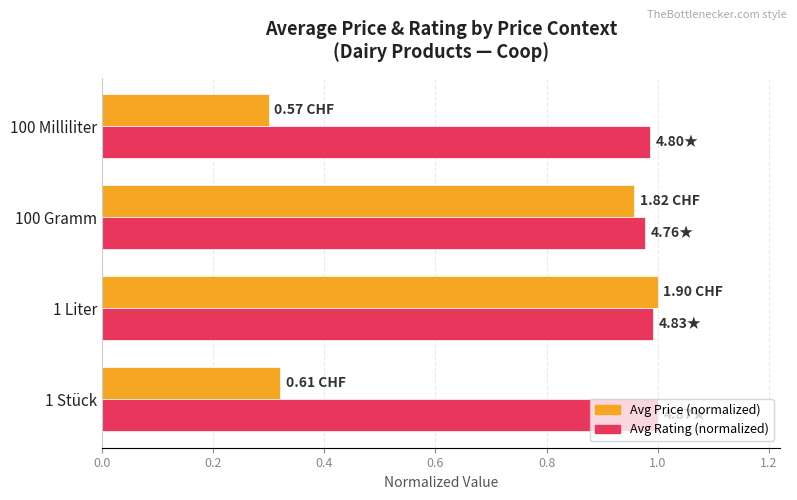

Which series has the widest spread of values?

Avg Price (normalized)